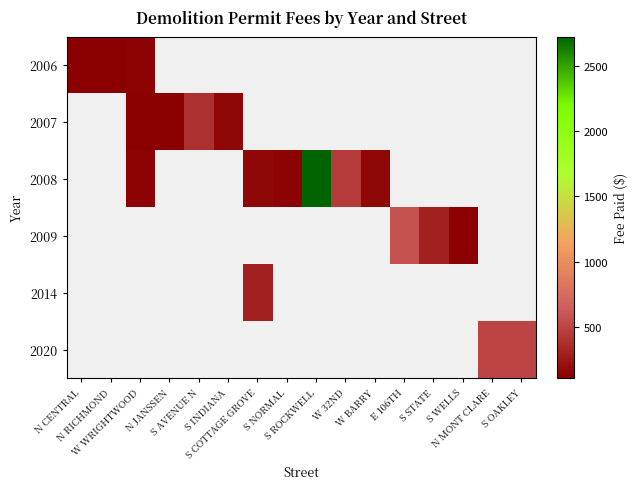

What is the difference between the highest and lowest values at W WRIGHTWOOD?

133